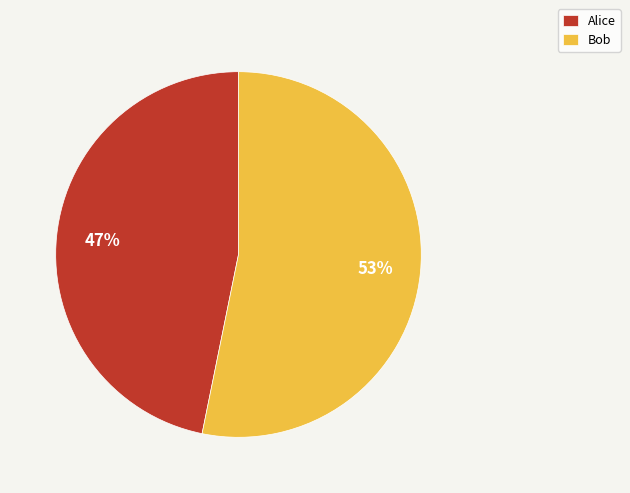

What percentage is the Alice slice, to the nearest percent?

47%